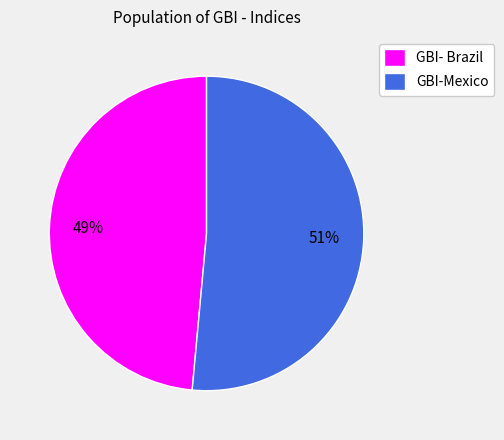

Which category has the smallest portion of the pie?

GBI- Brazil